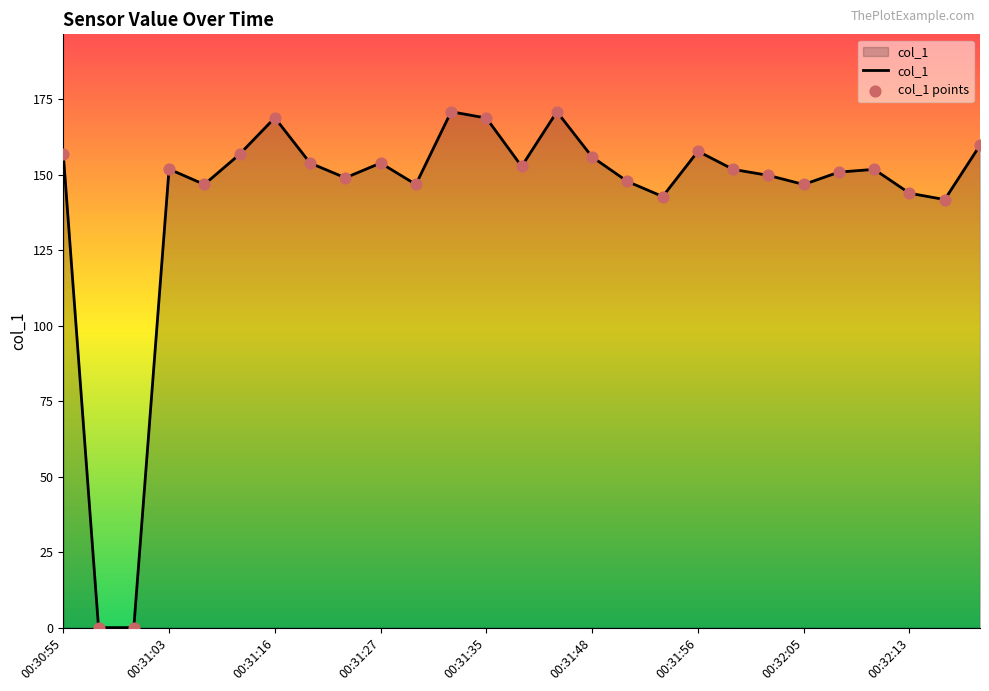

What is the difference between the maximum and minimum values?

170.9